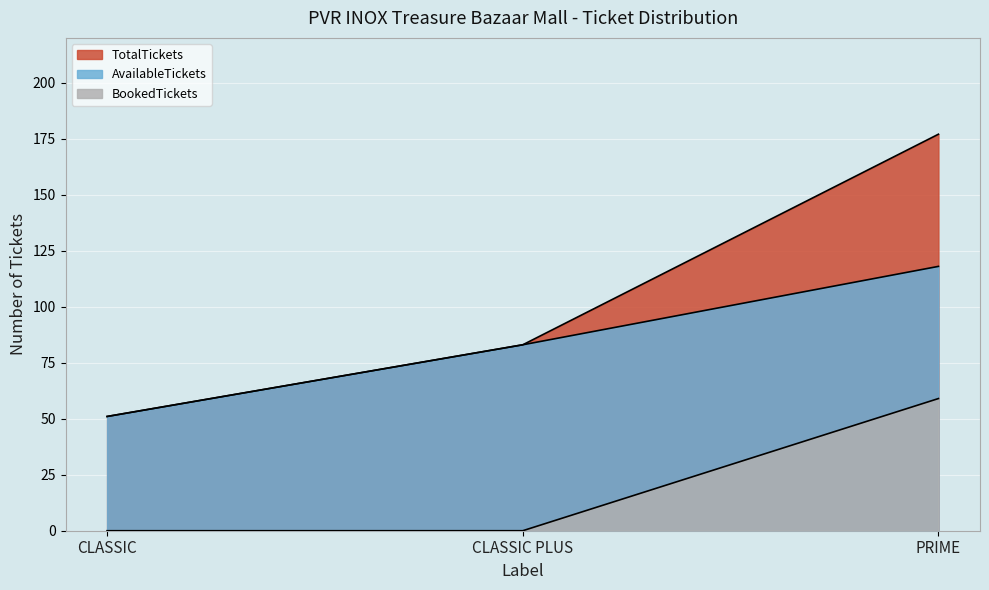

Where is TotalTickets nearest to the value 114?

CLASSIC PLUS